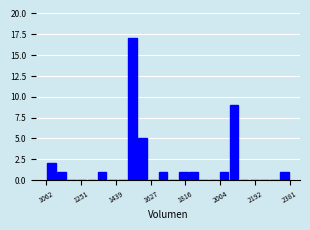

Around what value on the x-axis is the tallest bar? Give the approximate position of its centre, as read against the axis.

1520